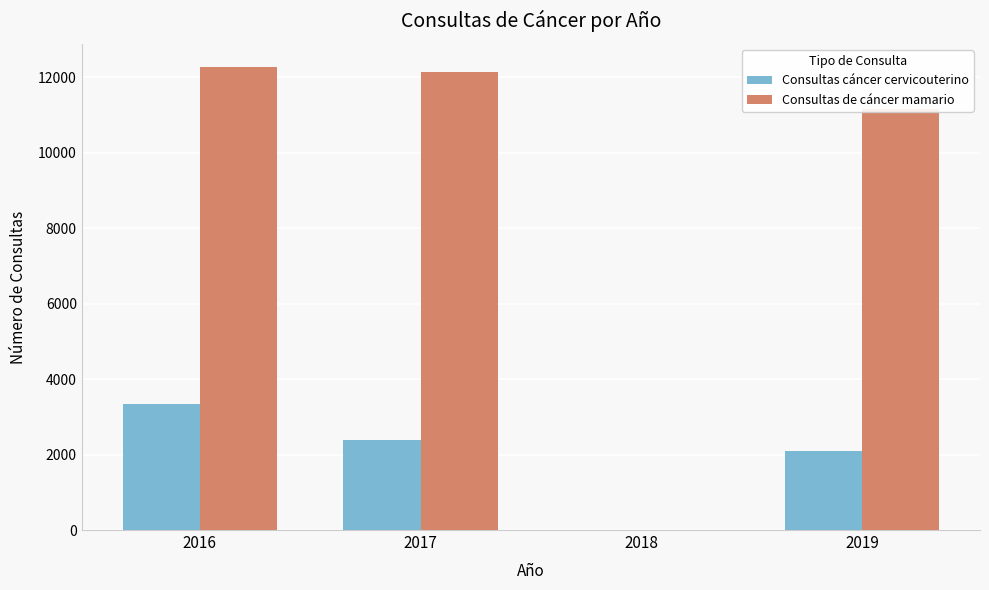

Are the bars grouped side by side (vs. stacked)?

Yes